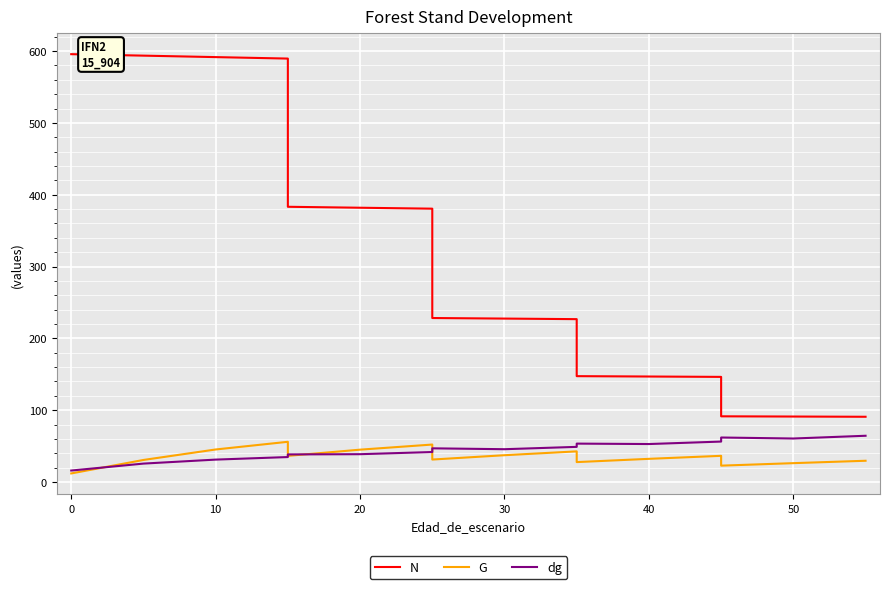

What is the average value of the dg series?

43.2